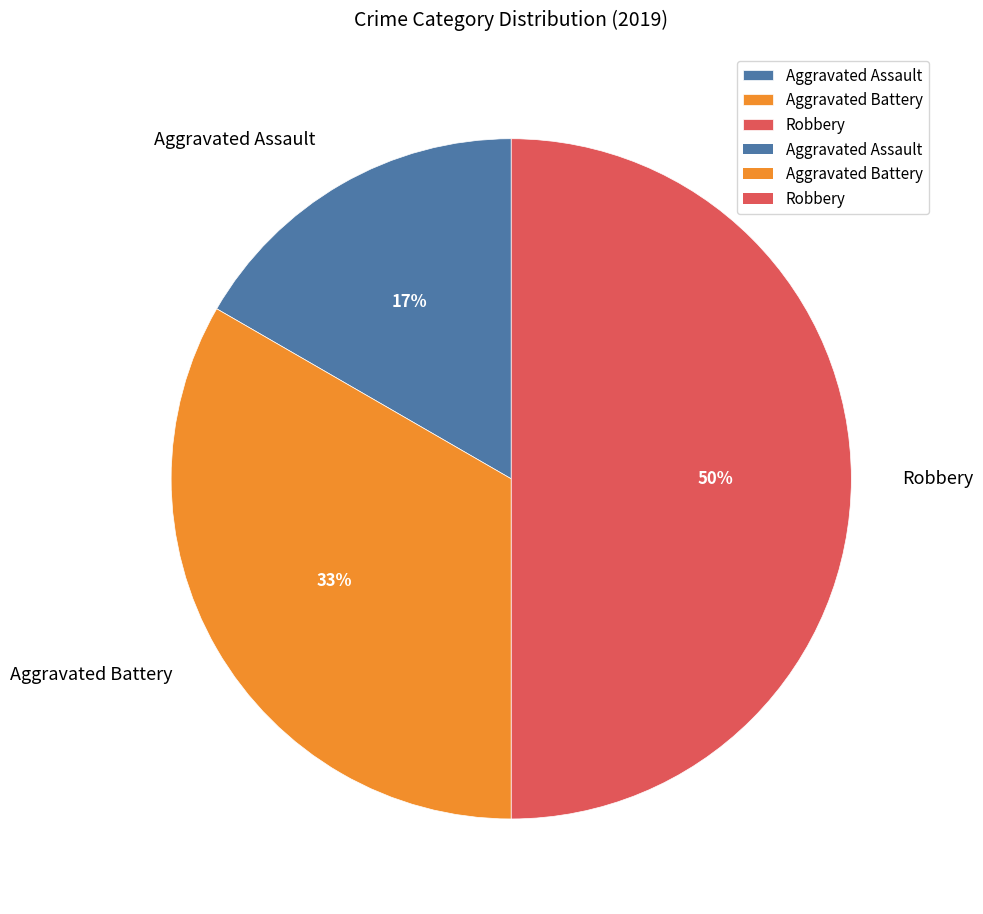

How many segments does this pie chart have?

3